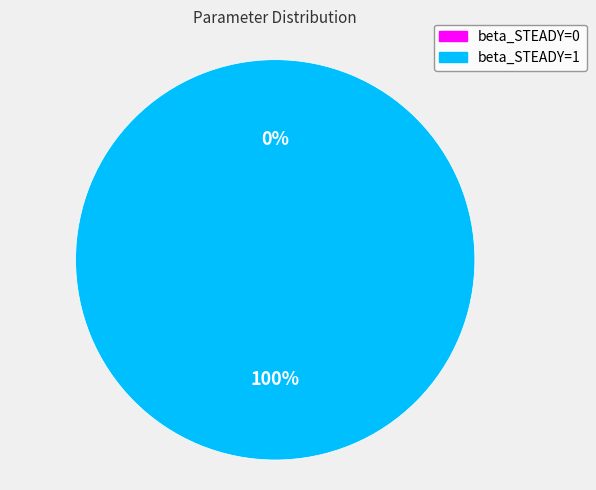

What is the change in value from beta_STEADY=0 to beta_STEADY=1?

+1